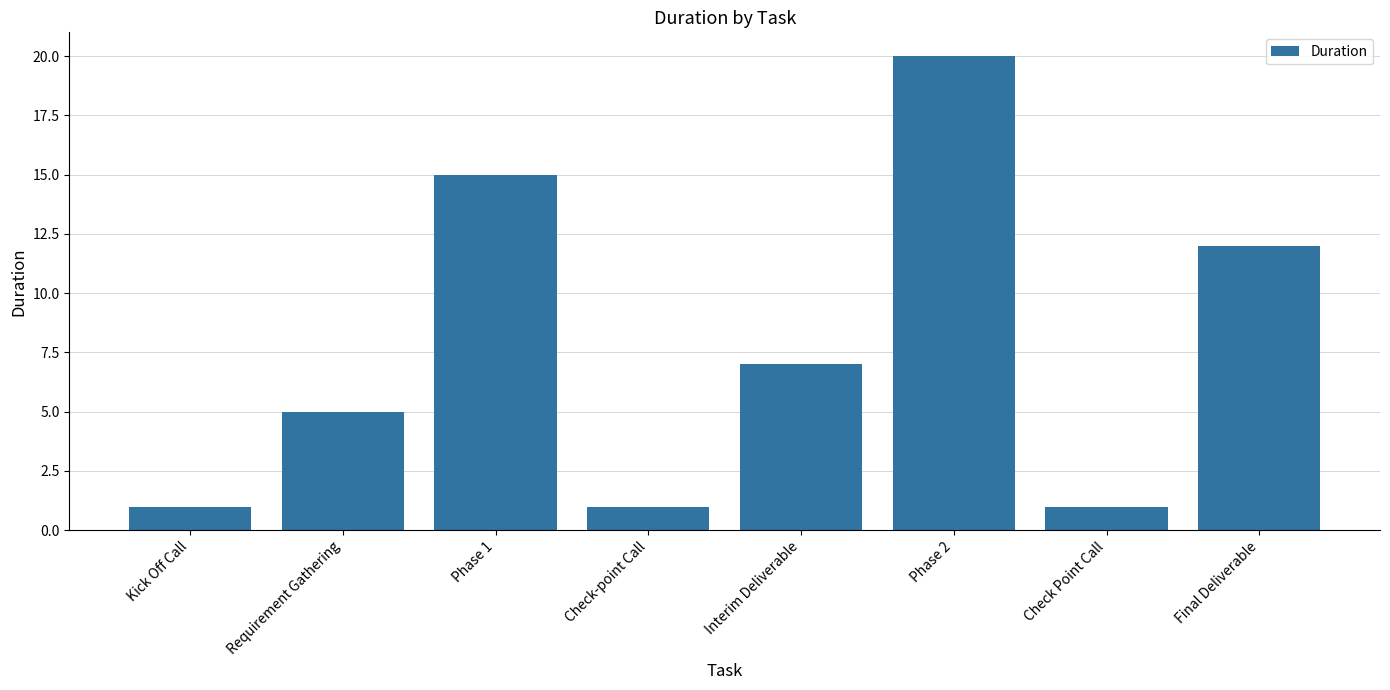

What is the maximum value shown in the chart?

20